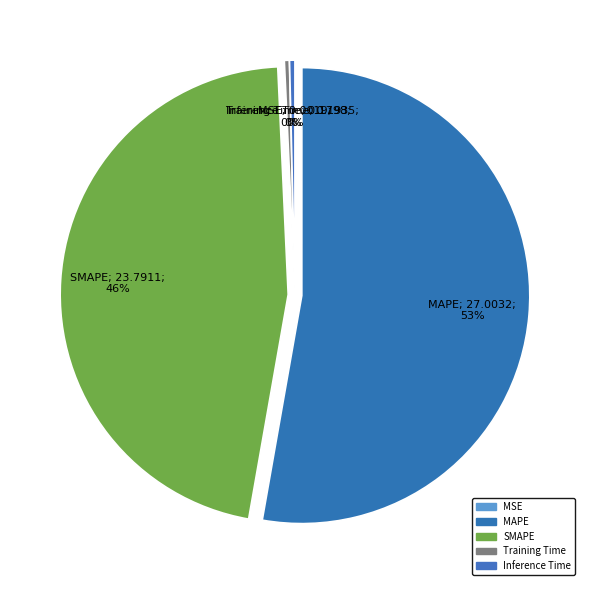

Does Training Time account for over 50% of the chart?

No